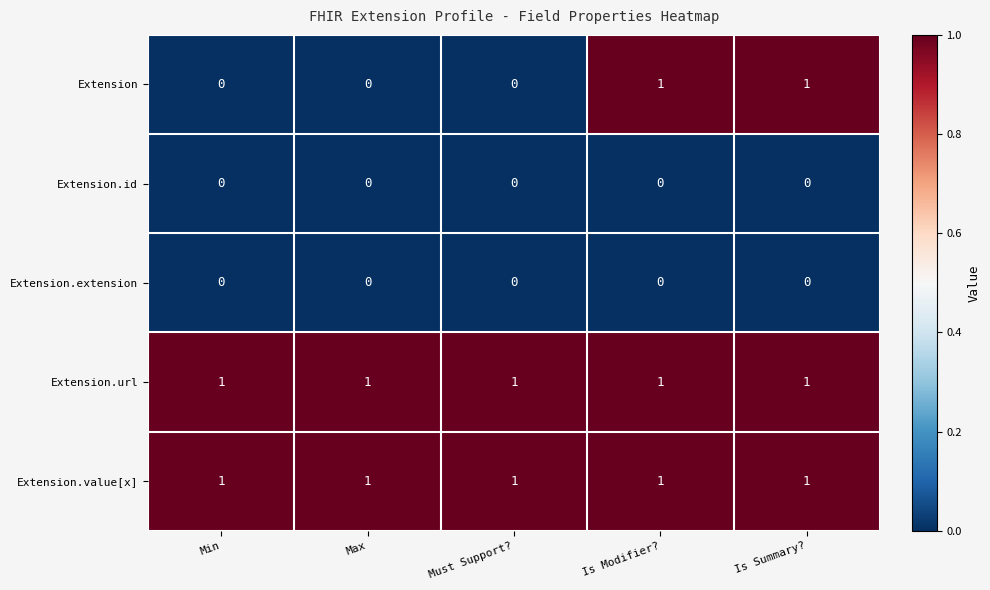

Between Max and Is Summary?, which series saw the biggest shift?

Extension